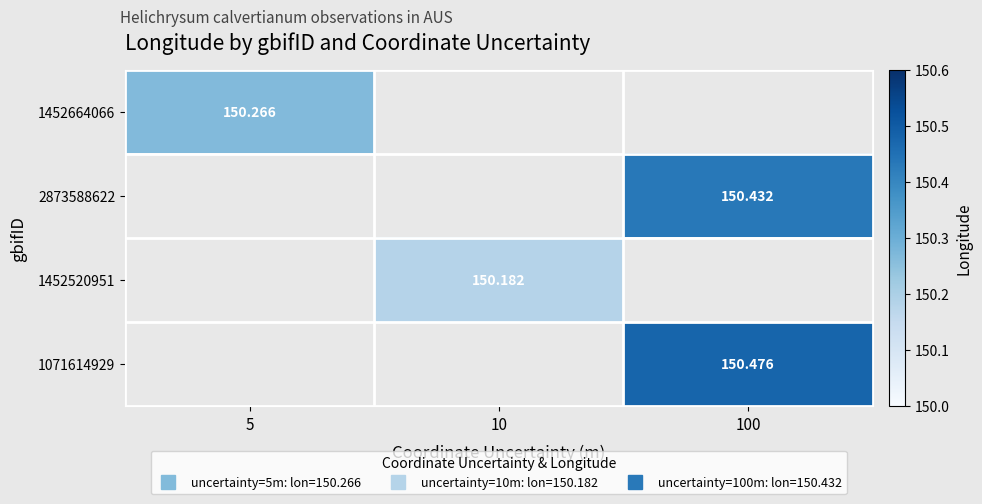

Rank the categories by 1452664066 value from lowest to highest.

5, 10, 100